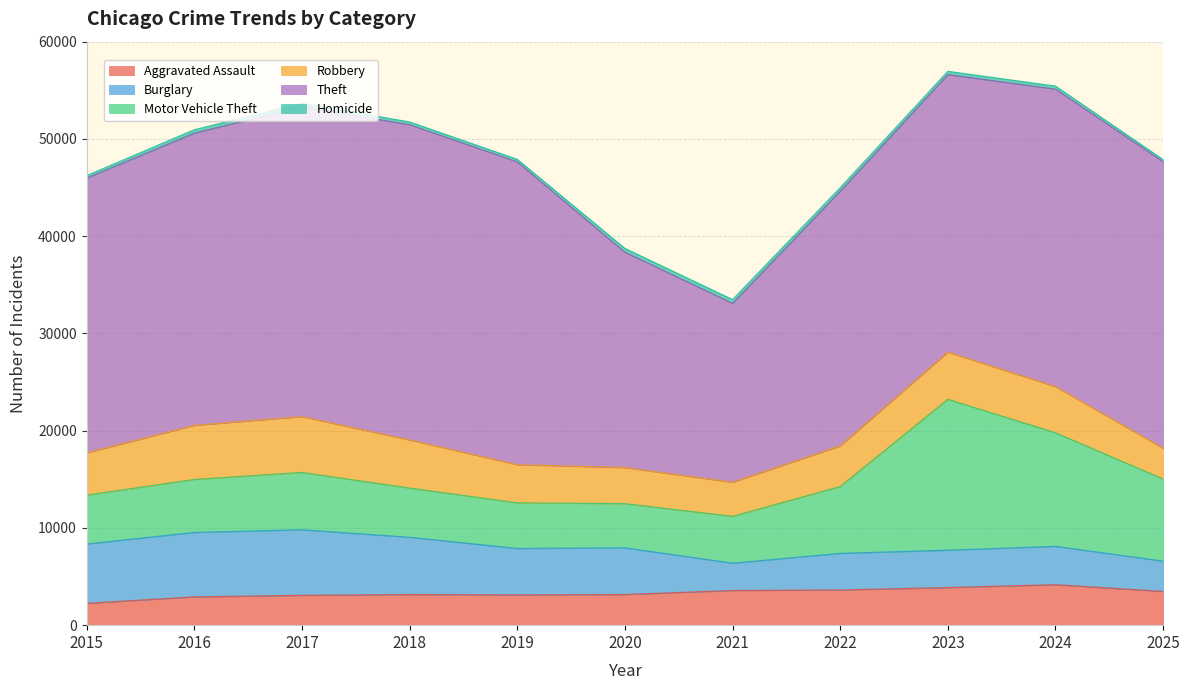

At which label does Robbery reach its peak?

2017